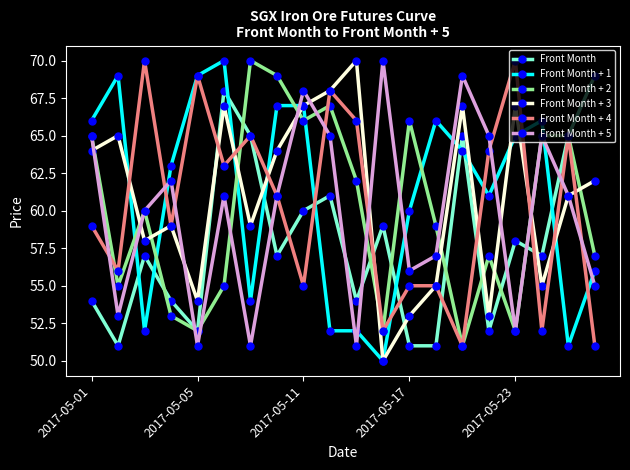

Reading right to left, transcribe all the data shown in this chart.

Front Month: 69	65	57	58	52	65	51	51	59	54	61	60	57	65	68	52	54	57	51	54
Front Month + 1: 56	51	66	65	61	64	66	60	50	52	52	67	67	54	70	69	63	52	69	66
Front Month + 2: 57	65	65	52	57	51	59	66	52	62	67	66	69	70	55	52	53	60	55	65
Front Month + 3: 62	61	55	67	53	67	55	53	50	70	68	67	64	59	67	54	59	58	65	64
Front Month + 4: 51	65	52	70	64	51	55	55	52	66	68	55	61	65	63	69	59	70	56	59
Front Month + 5: 55	61	65	52	65	69	57	56	70	51	65	68	61	51	61	51	62	60	53	65